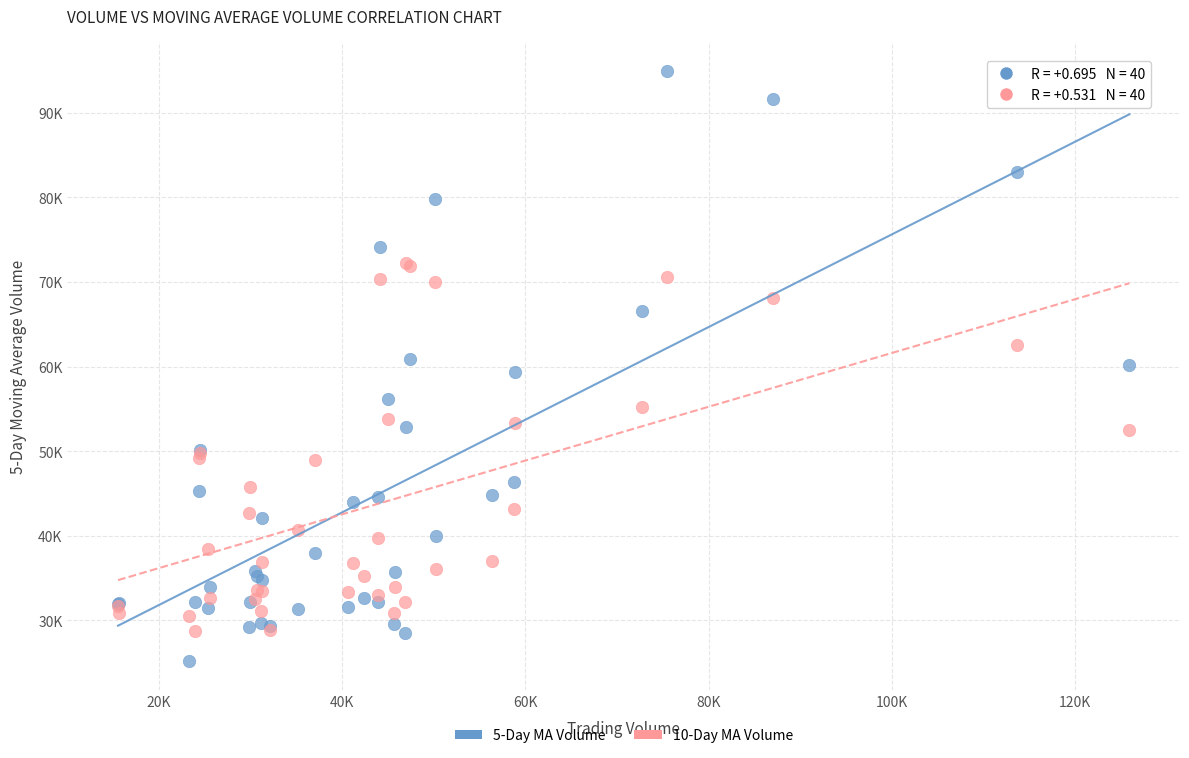

Which series contains the highest Y value?

5-Day MA Volume